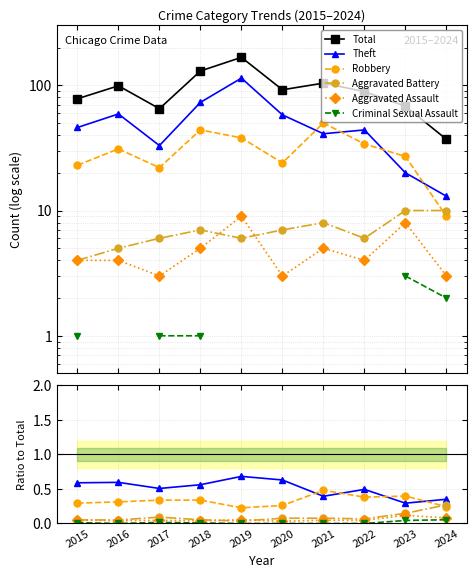

At how many categories does at least one series exceed 166?

1